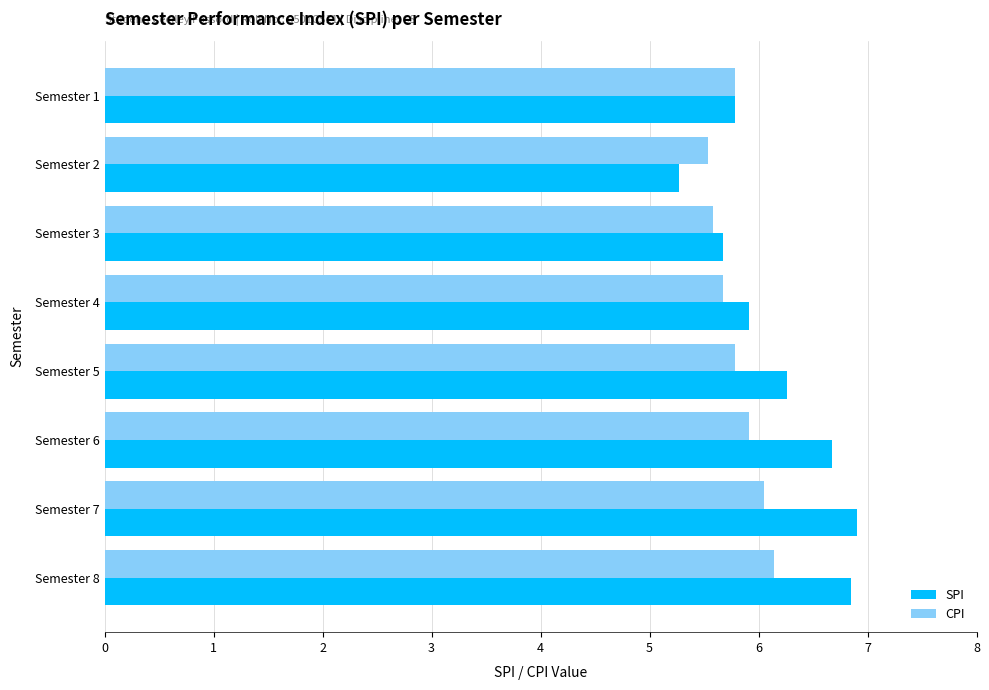

Is the value of CPI at Semester 4 greater than the value of SPI at Semester 7?

No